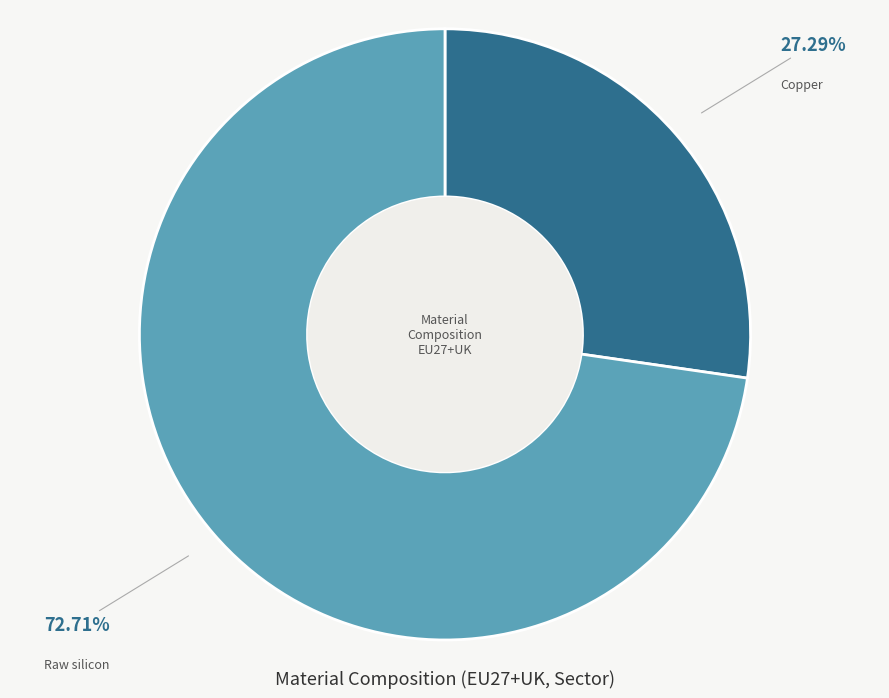

To the nearest percent, what is the difference between the largest and smallest slice percentages?

45%